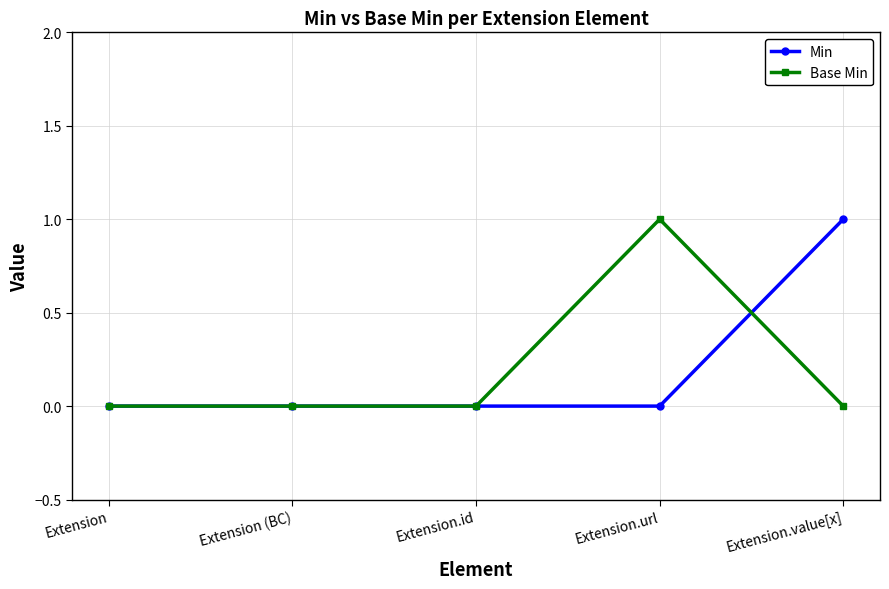

How many distinct data groups are displayed?

2